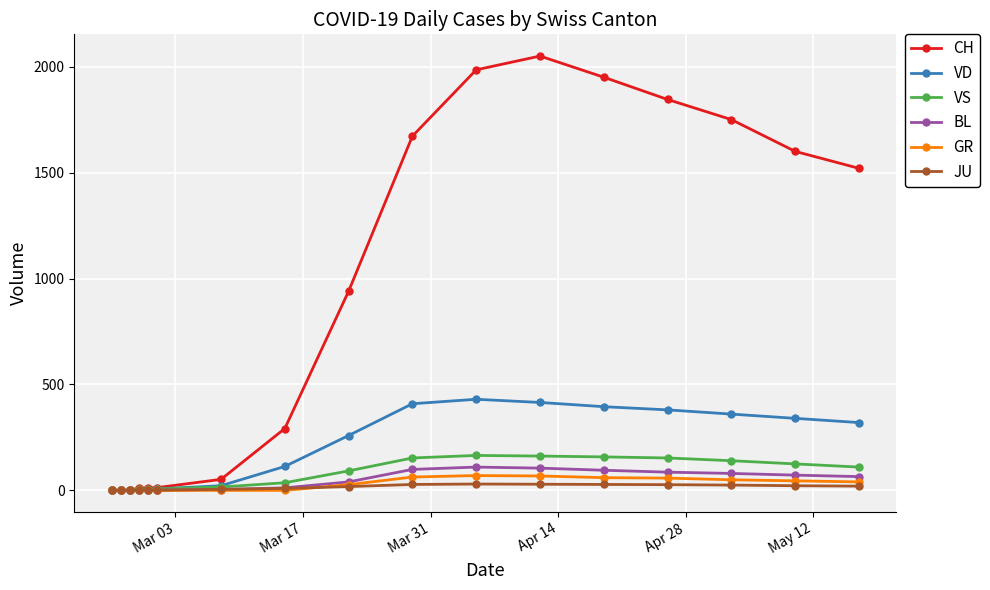

Which series has the largest total across all categories?

CH